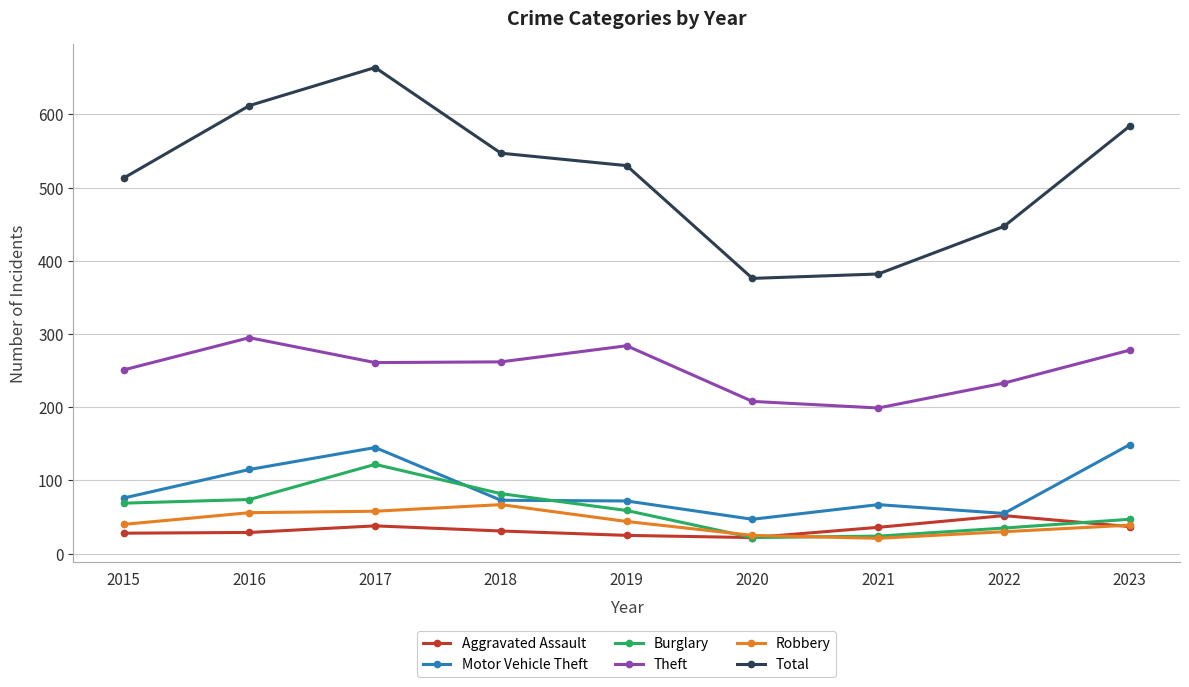

Which series changed the most between 2019 and 2022?

Total